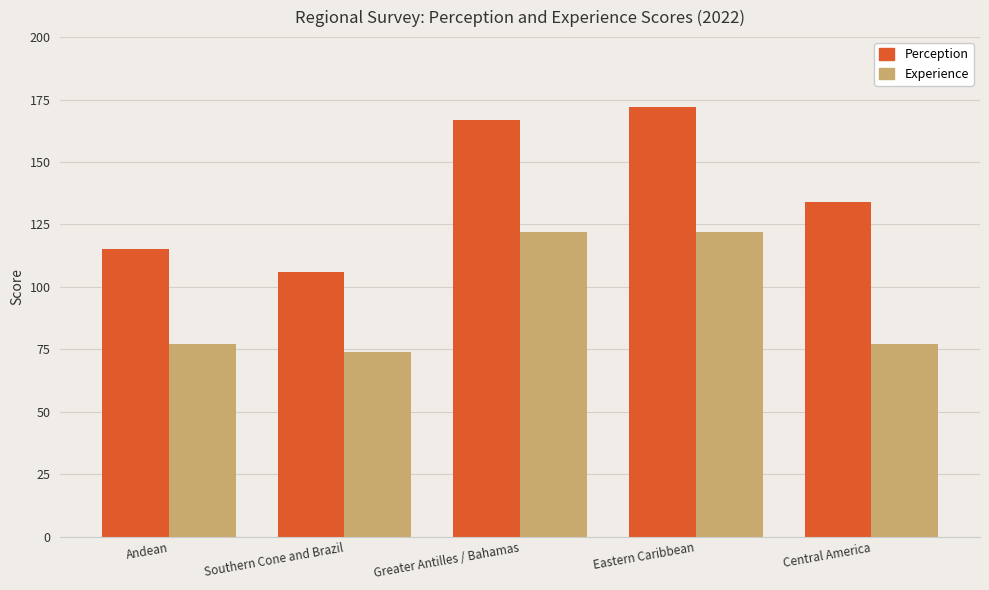

Reading left to right, extract all data points from this chart.

Perception: Andean=115	Southern Cone and Brazil=106	Greater Antilles / Bahamas=167	Eastern Caribbean=172	Central America=134
Experience: Andean=77	Southern Cone and Brazil=74	Greater Antilles / Bahamas=122	Eastern Caribbean=122	Central America=77